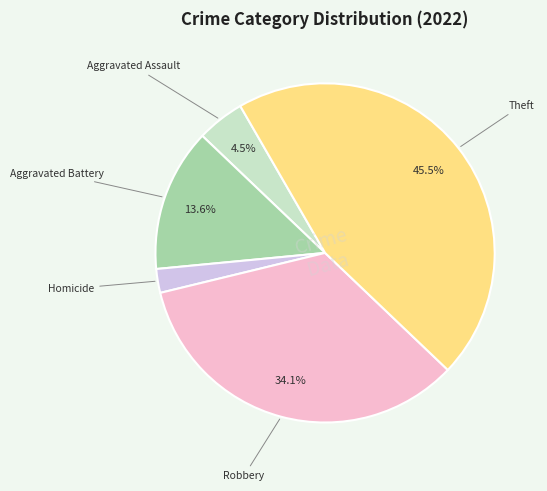

Approximately how many times larger is the value at Aggravated Assault compared to Homicide?

2.0